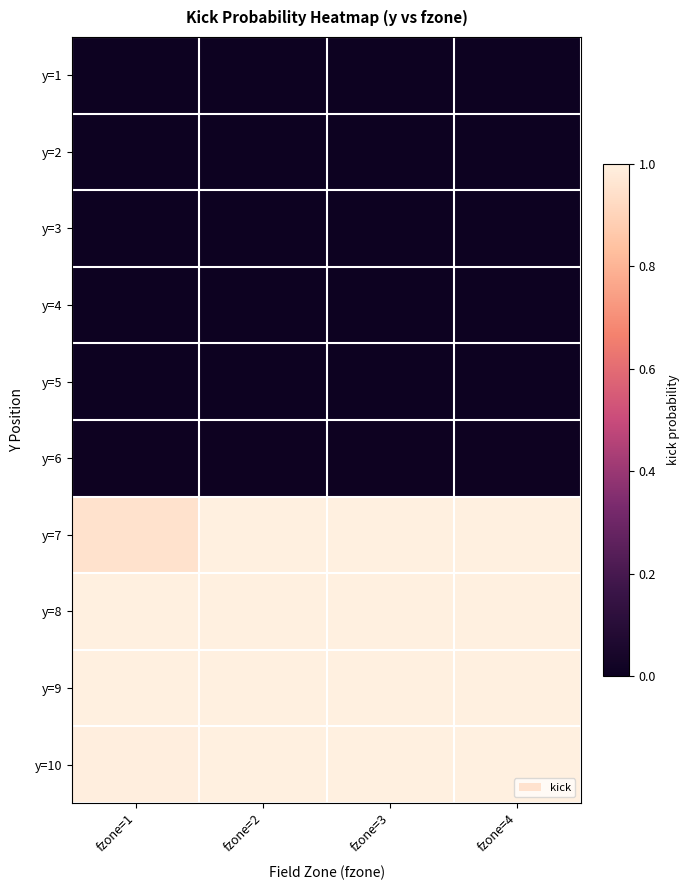

Which series has the largest range (max minus min)?

y=7